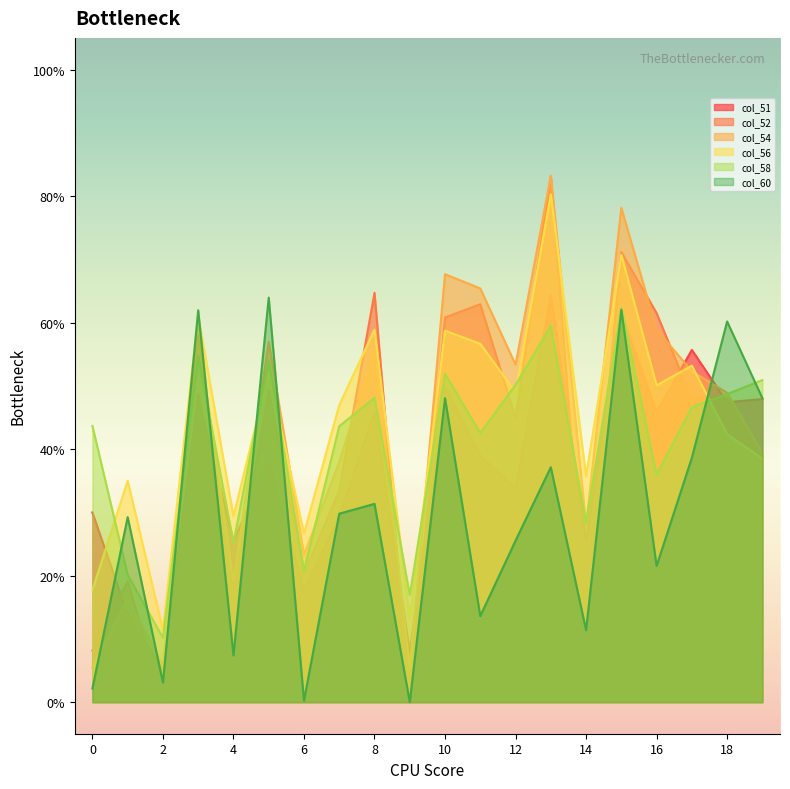

What is the highest value of the col_60 series?

0.6